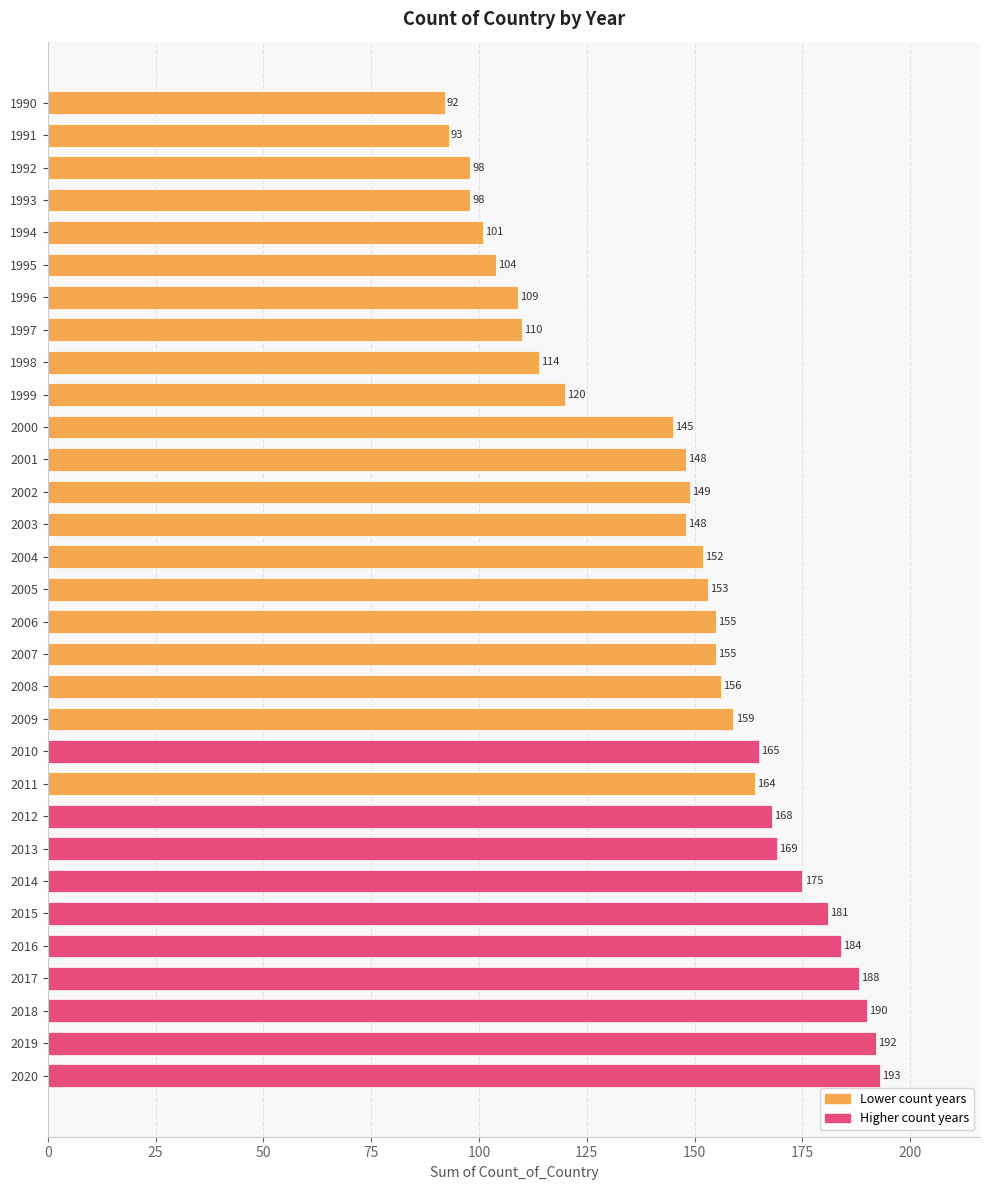

Is it true that the value at 1999 is 65?

False